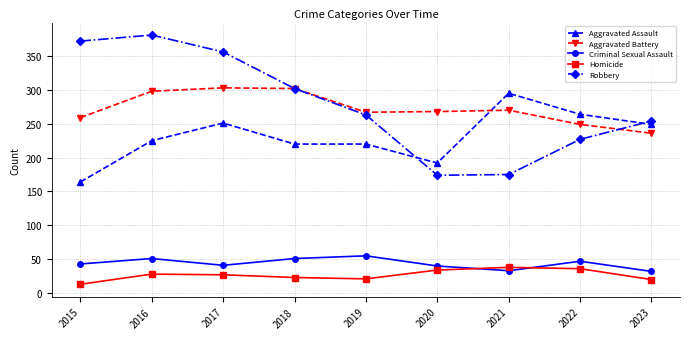

Is it true that Aggravated Assault equals 347 at 2018?

False